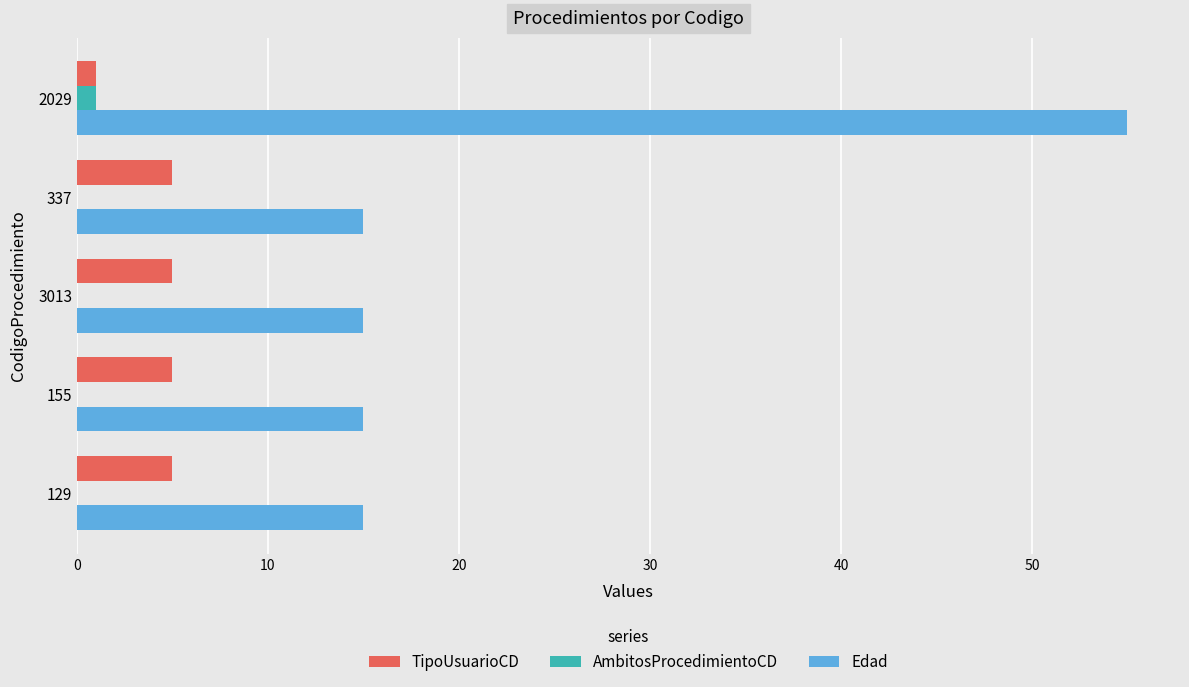

At which category is the sum across all series the highest?

2029